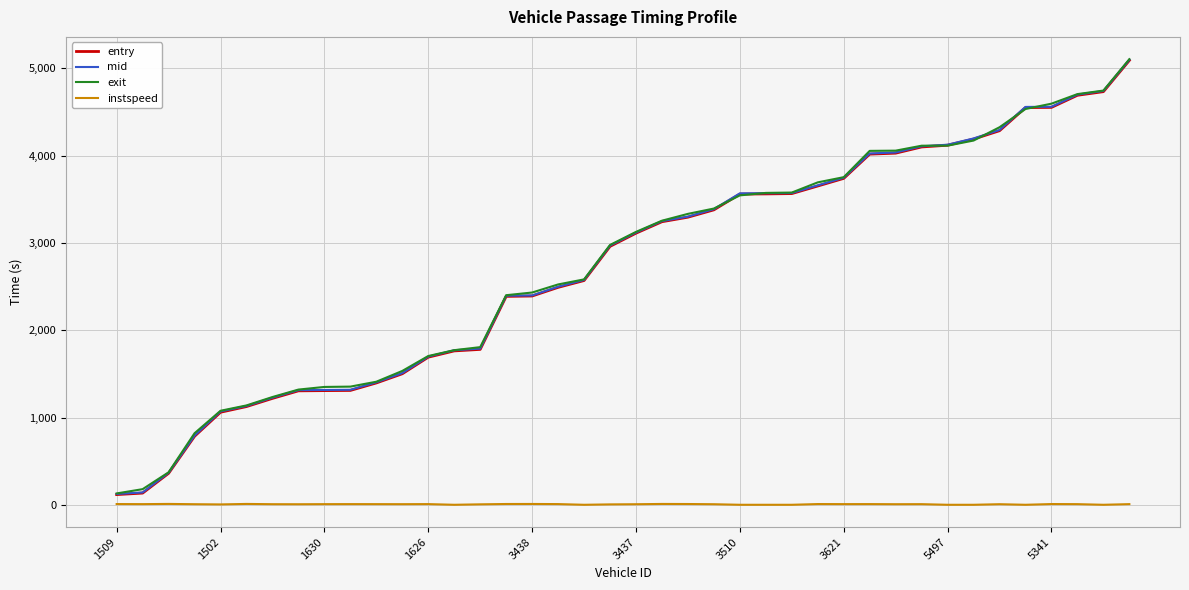

What is the maximum value shown in the chart?

5102.7